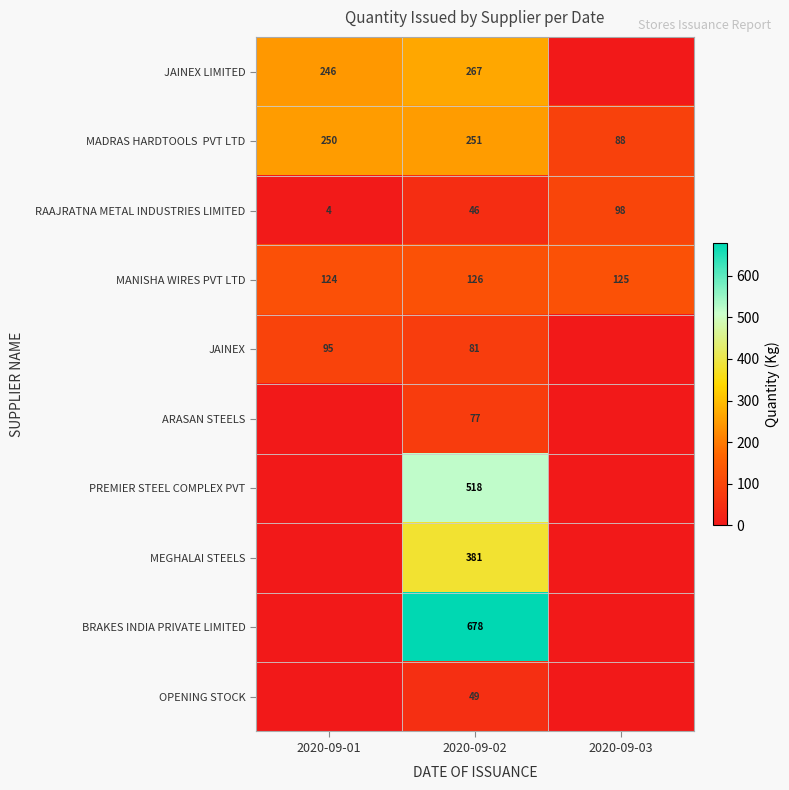

How many data points in RAAJRATNA METAL INDUSTRIES LIMITED are less than 46?

1